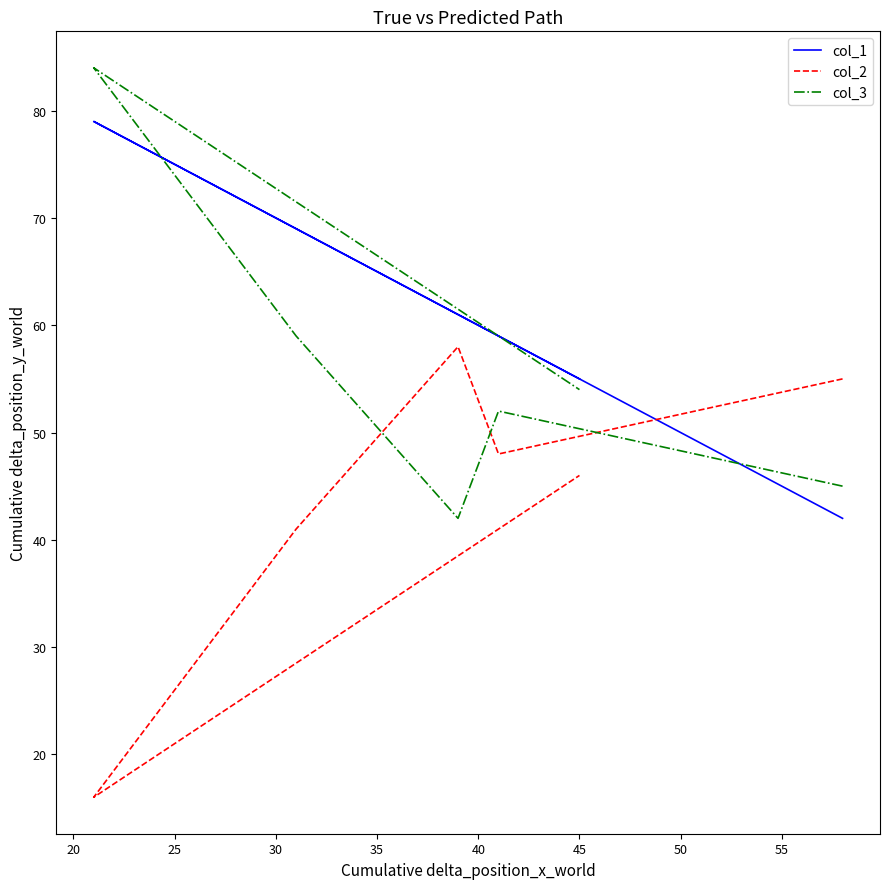

What are all the series names shown in the legend?

col_1, col_2, col_3